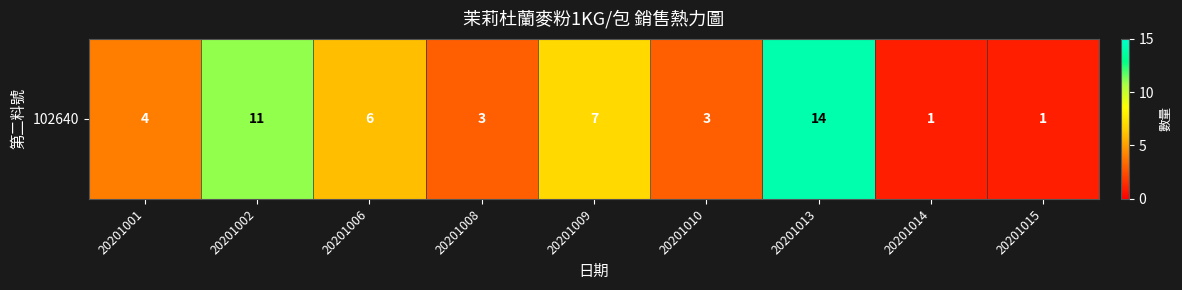

Where does the data first go above 4?

20201002